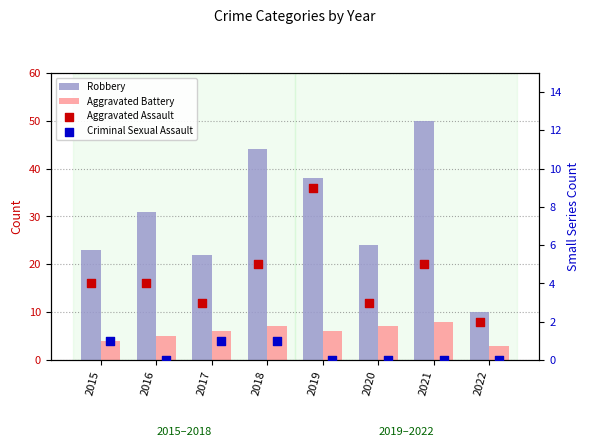

Which series has the largest Y range (max minus min)?

Robbery